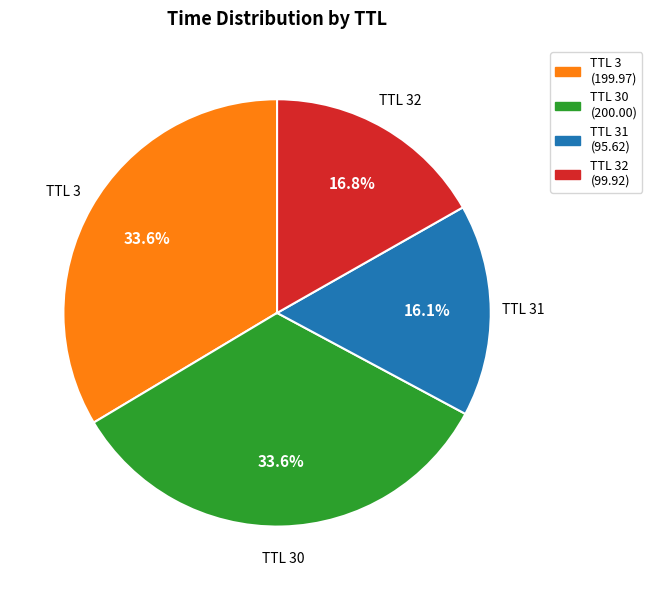

Between TTL 3 and TTL 32, which is larger?

TTL 3